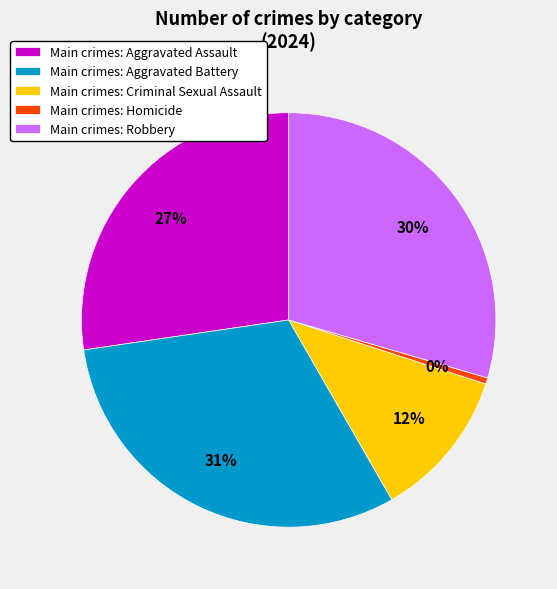

Does any single category account for the majority?

No